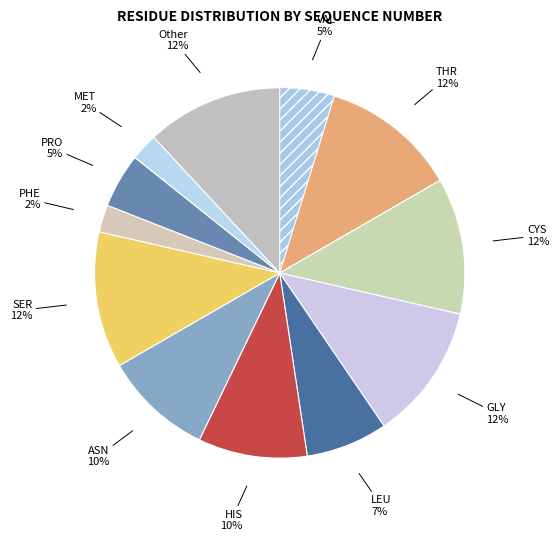

To the nearest percent, what is the average slice percentage?

8%